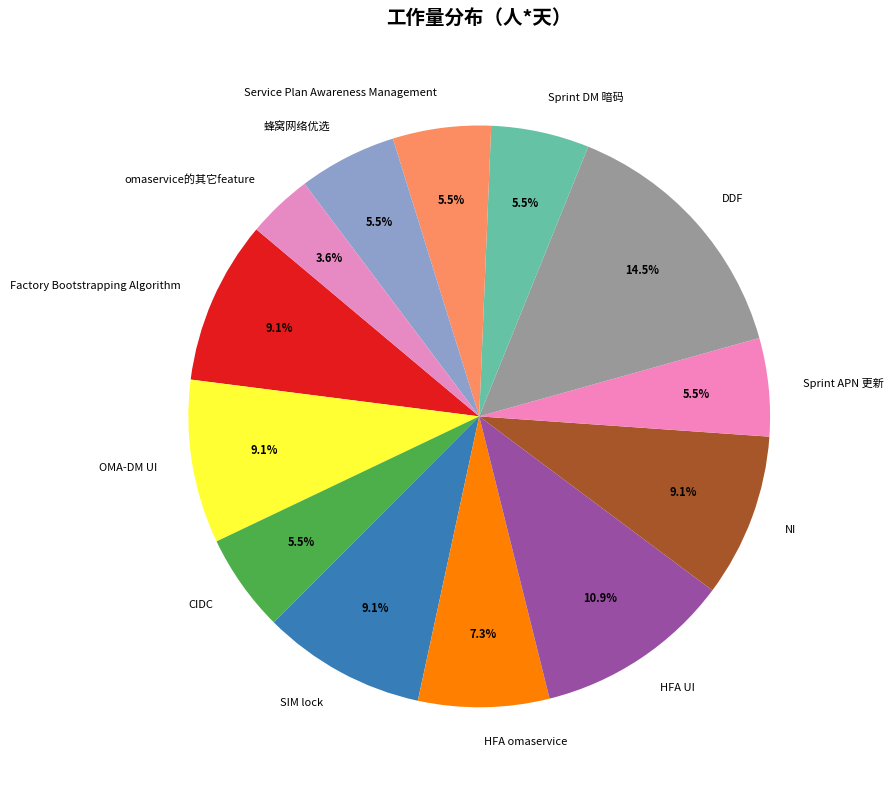

Do 蜂窝网络优选 and SIM lock together represent more than half of the pie?

No